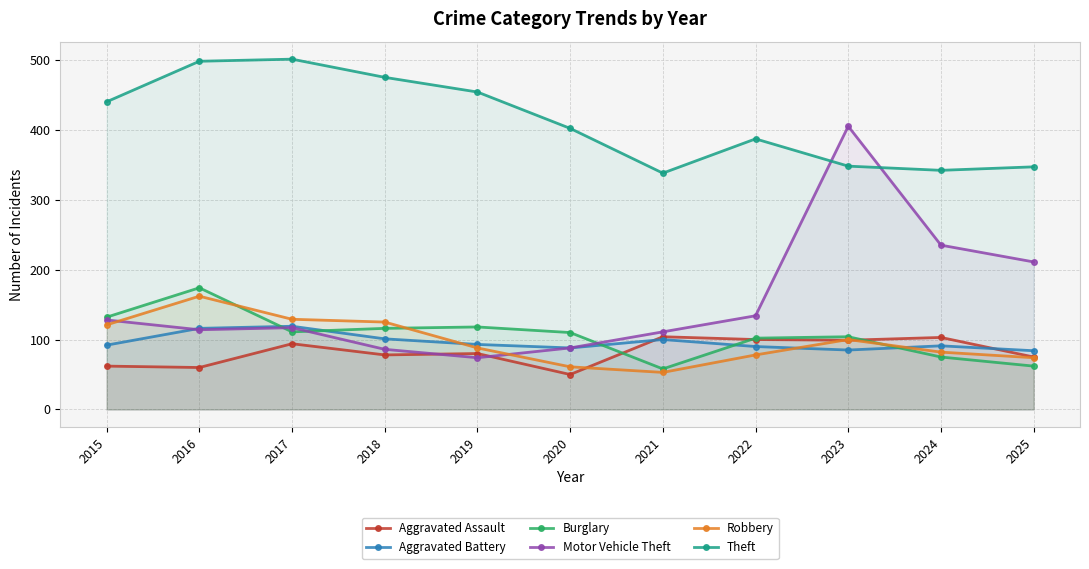

What is the difference between the Theft values at 2016 and 2018?

23